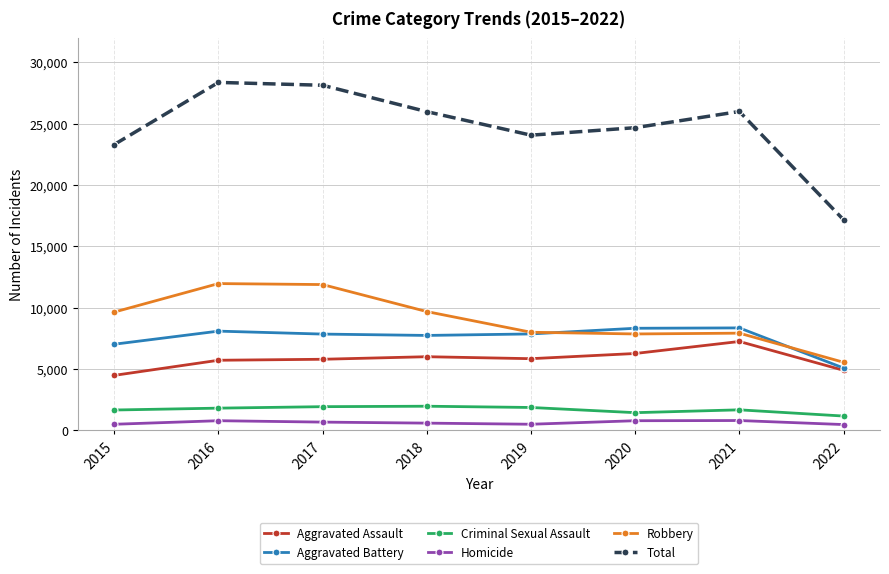

The Robbery series shows 11960 at 2016. True or false?

True